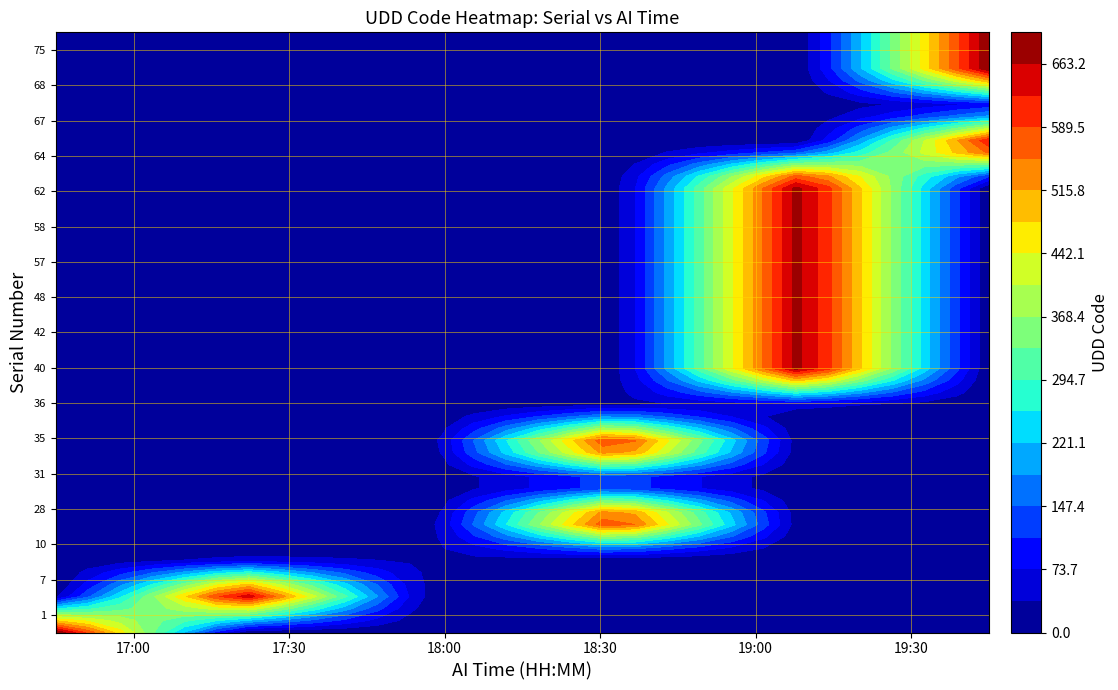

True or false: 00000000010 has a value of 9 at 0.

False